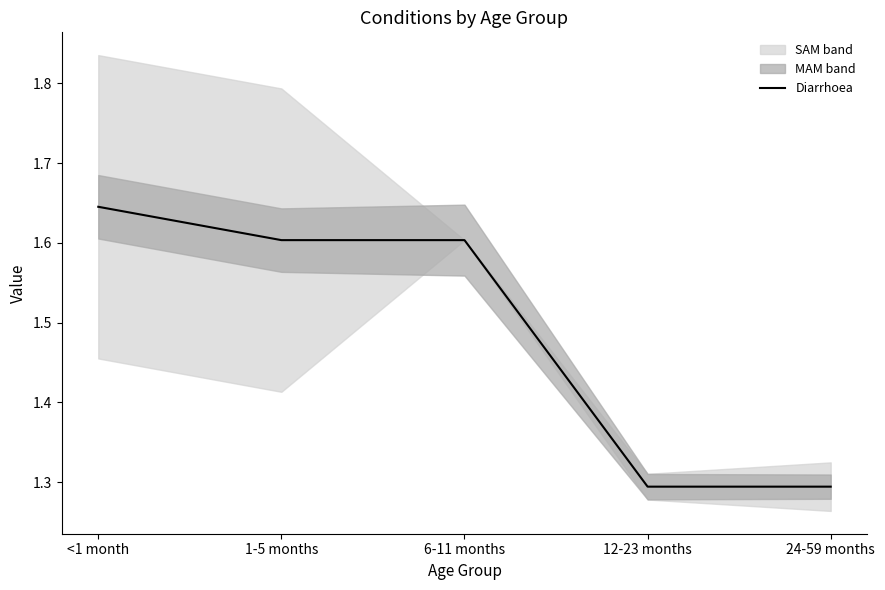

Approximately how many times larger is the value at 6-11 months compared to 12-23 months?

1.2